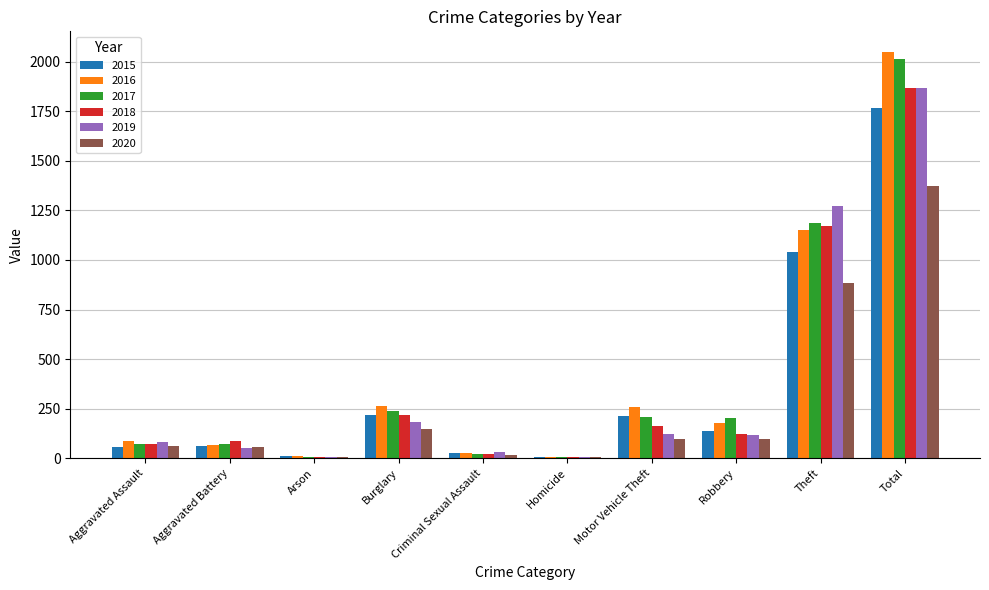

Which series has the largest range (max minus min)?

2016